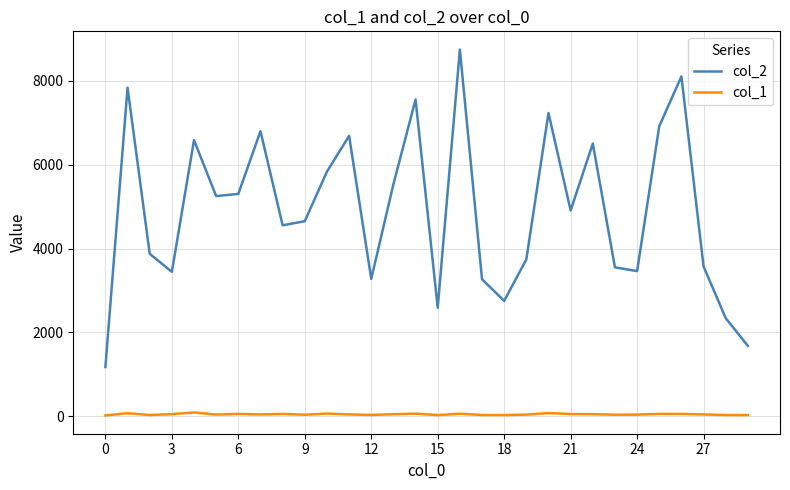

Which series has the largest range (max minus min)?

col_2